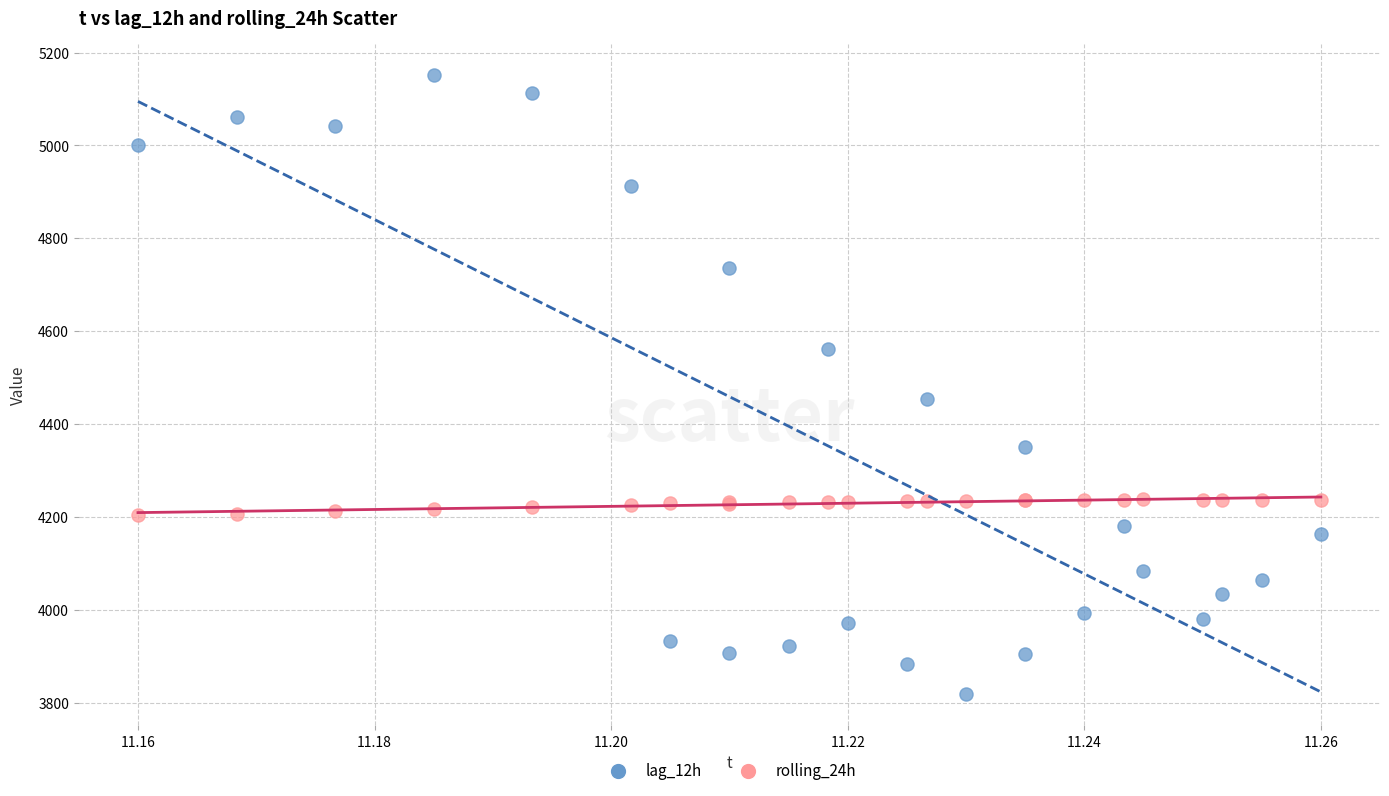

Which series has the widest spread of Y values?

lag_12h